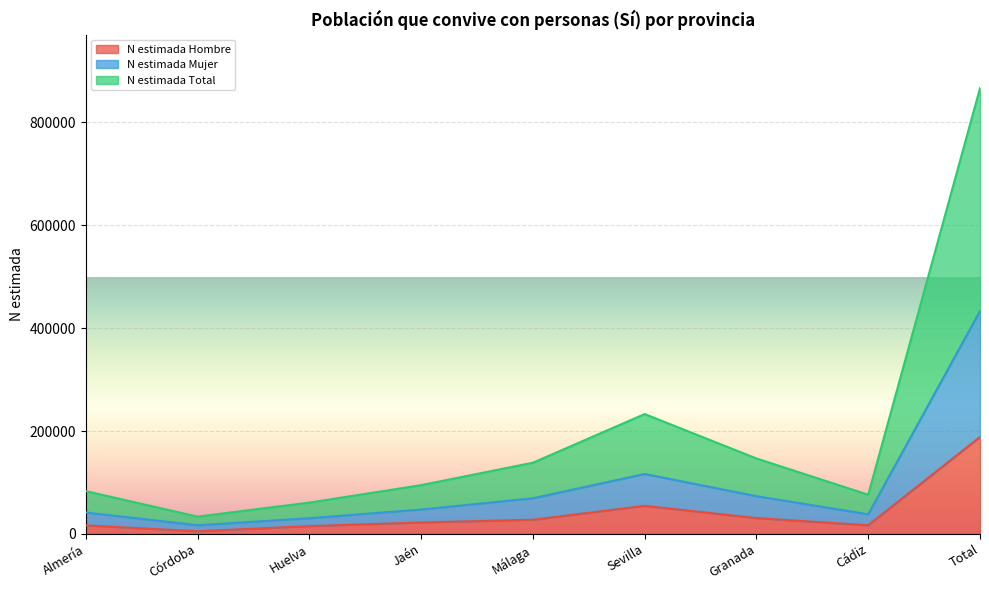

At which category does N estimada Mujer reach its first local peak?

Sevilla